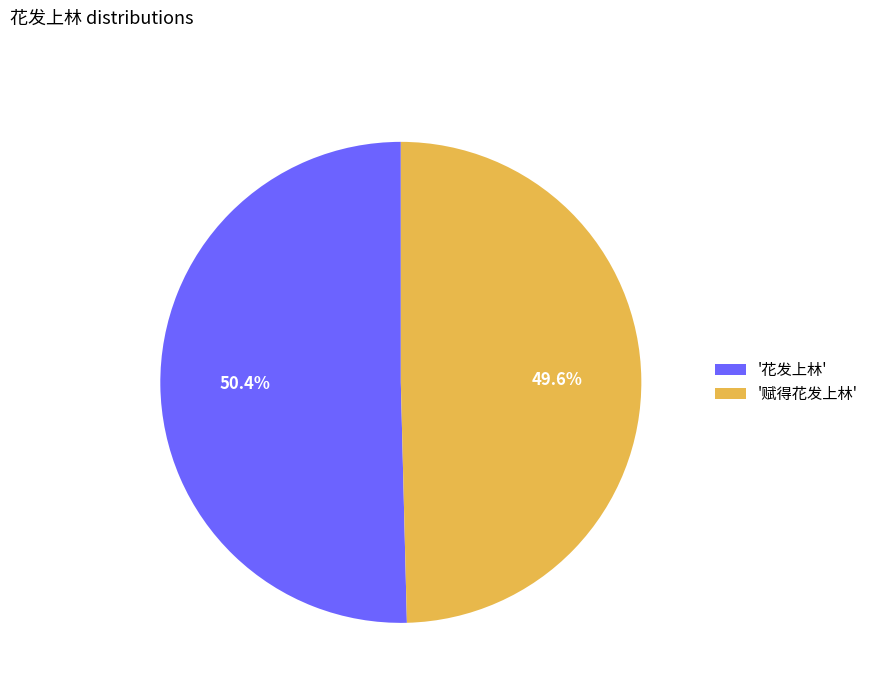

What is the majority slice?

'花发上林'